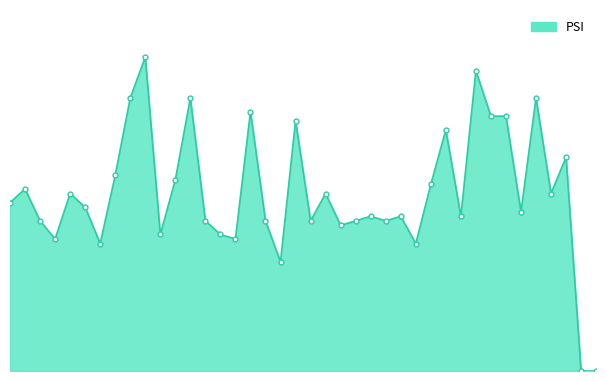

Does the chart have visible grid lines?

No